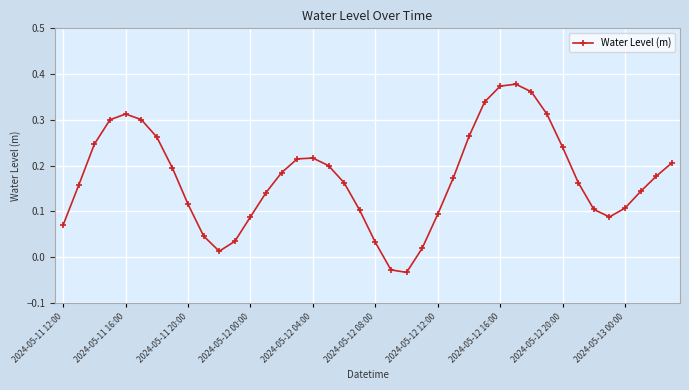

How many interior local valleys (lower than both neighbors) does the data have?

3